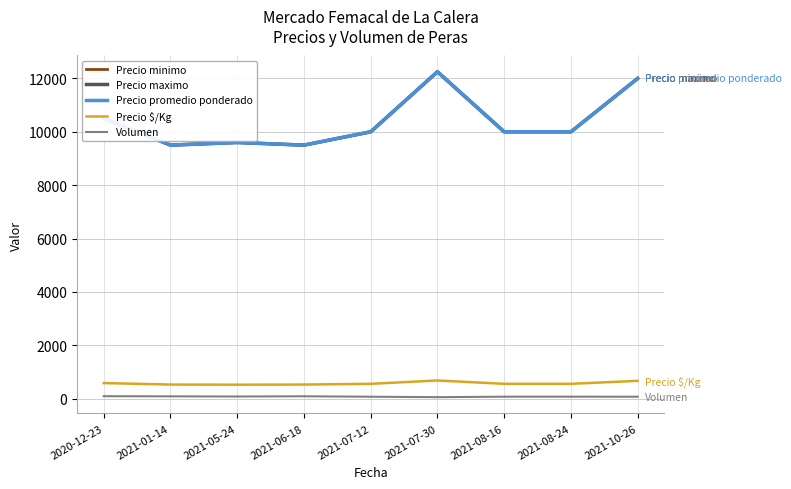

Does the chart have visible grid lines?

Yes